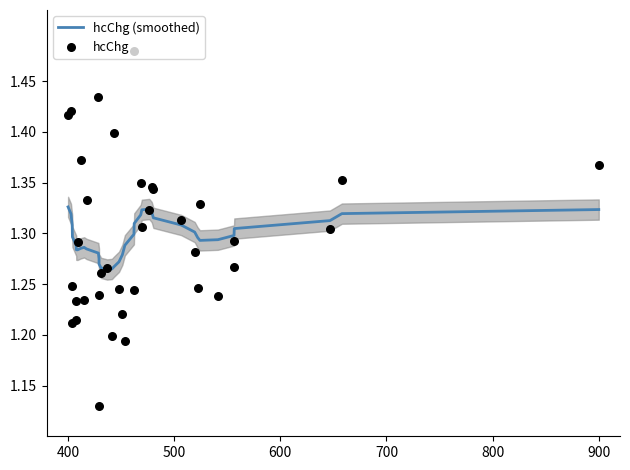

What are all the series names shown in the legend?

hcChg (smoothed), hcChg